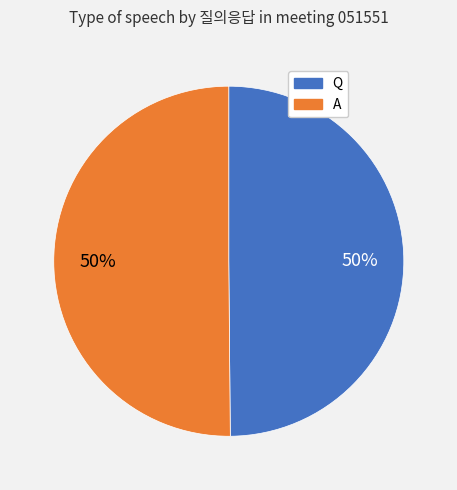

Do Q and A together represent more than half of the pie?

Yes